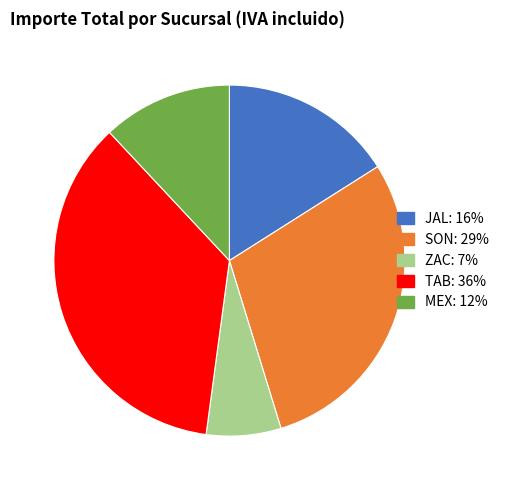

True or false: MEX accounts for 20% of the total.

False